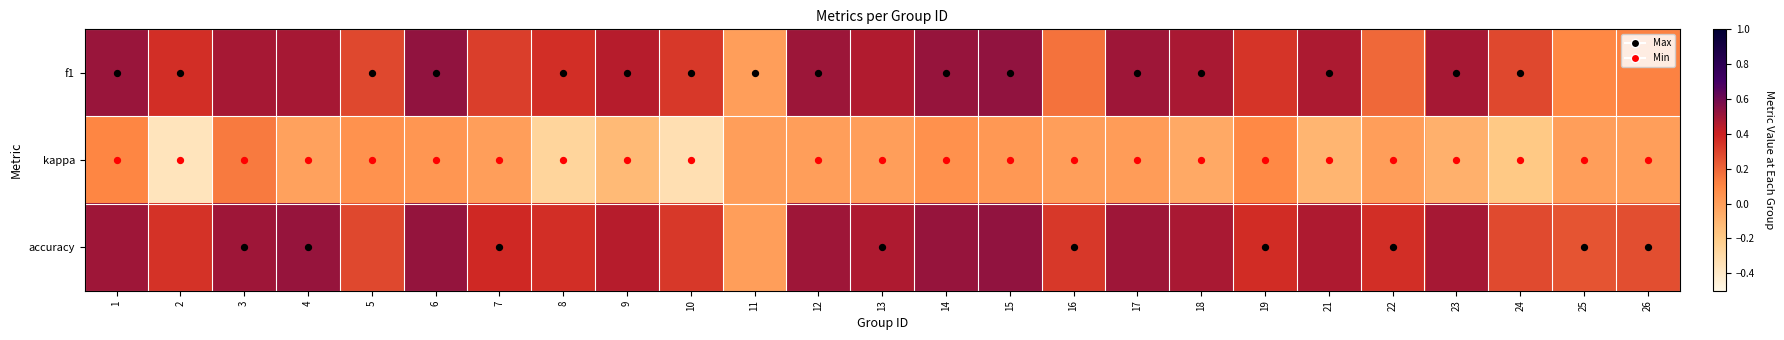

Reading left to right, list all the values displayed in this chart.

f1: 1=0.5	2=0.4	3=0.5	4=0.5	5=0.3	6=0.5	7=0.3	8=0.4	9=0.4	10=0.3	11=0.0	12=0.5	13=0.5	14=0.5	15=0.5	16=0.2	17=0.5	18=0.5	19=0.3	21=0.5	22=0.2	23=0.5	24=0.3	25=0.1	26=0.1
kappa: 1=0.1	2=-0.4	3=0.1	4=-0.0	5=0.1	6=0.0	7=0.0	8=-0.3	9=-0.1	10=-0.3	11=0.0	12=0.0	13=0.0	14=0.1	15=0.0	16=0.0	17=0.0	18=-0.0	19=0.1	21=-0.1	22=0.0	23=-0.1	24=-0.2	25=0.0	26=0.0
accuracy: 1=0.5	2=0.4	3=0.5	4=0.5	5=0.3	6=0.5	7=0.4	8=0.4	9=0.4	10=0.3	11=0.0	12=0.5	13=0.5	14=0.5	15=0.5	16=0.3	17=0.5	18=0.5	19=0.4	21=0.5	22=0.4	23=0.5	24=0.3	25=0.2	26=0.3